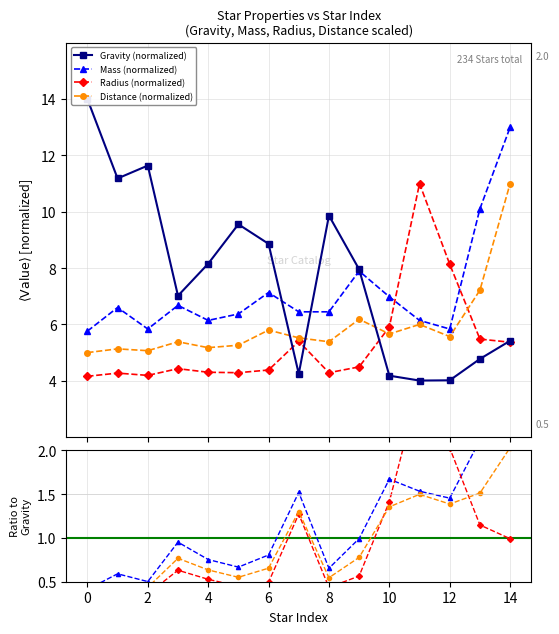

What is the maximum value for Mass (normalized)?

13.0